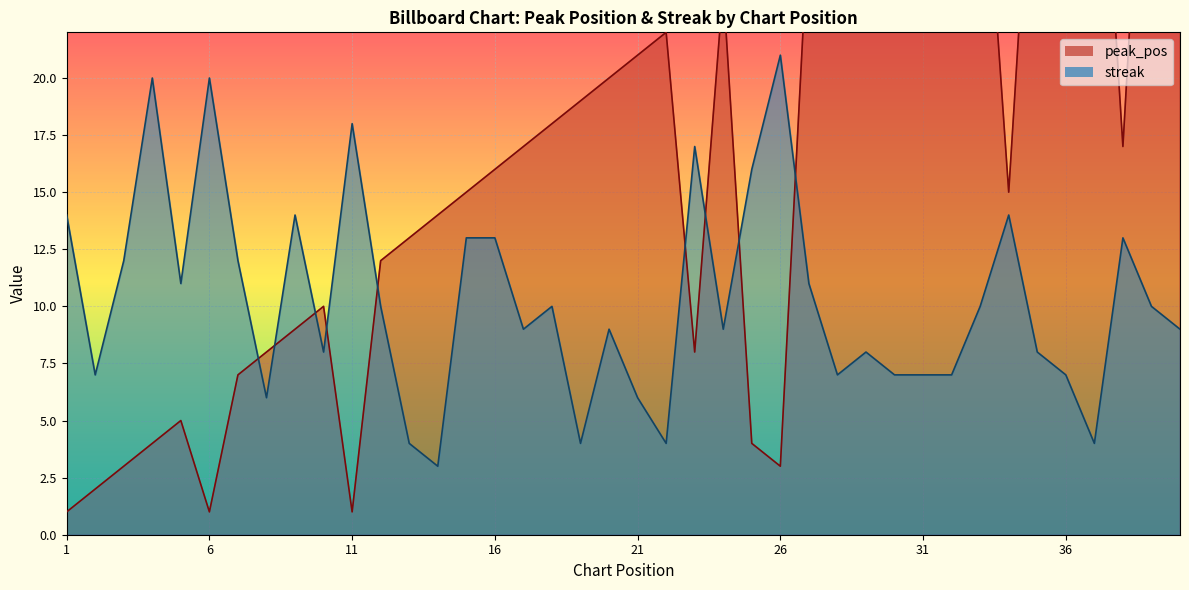

At which label does streak first exceed 10?

1